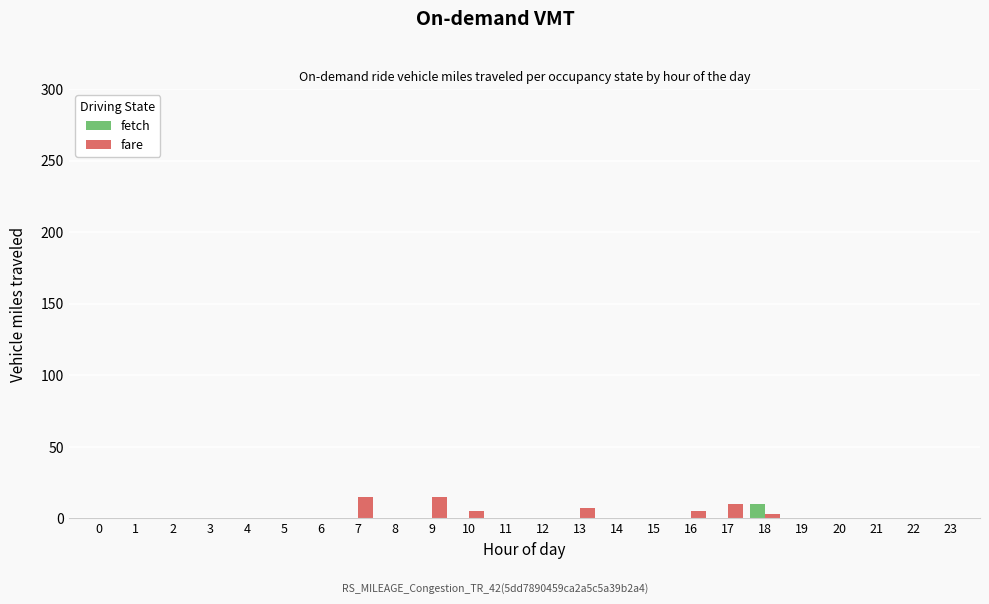

The value of fetch at 14 is 0. True or false?

True